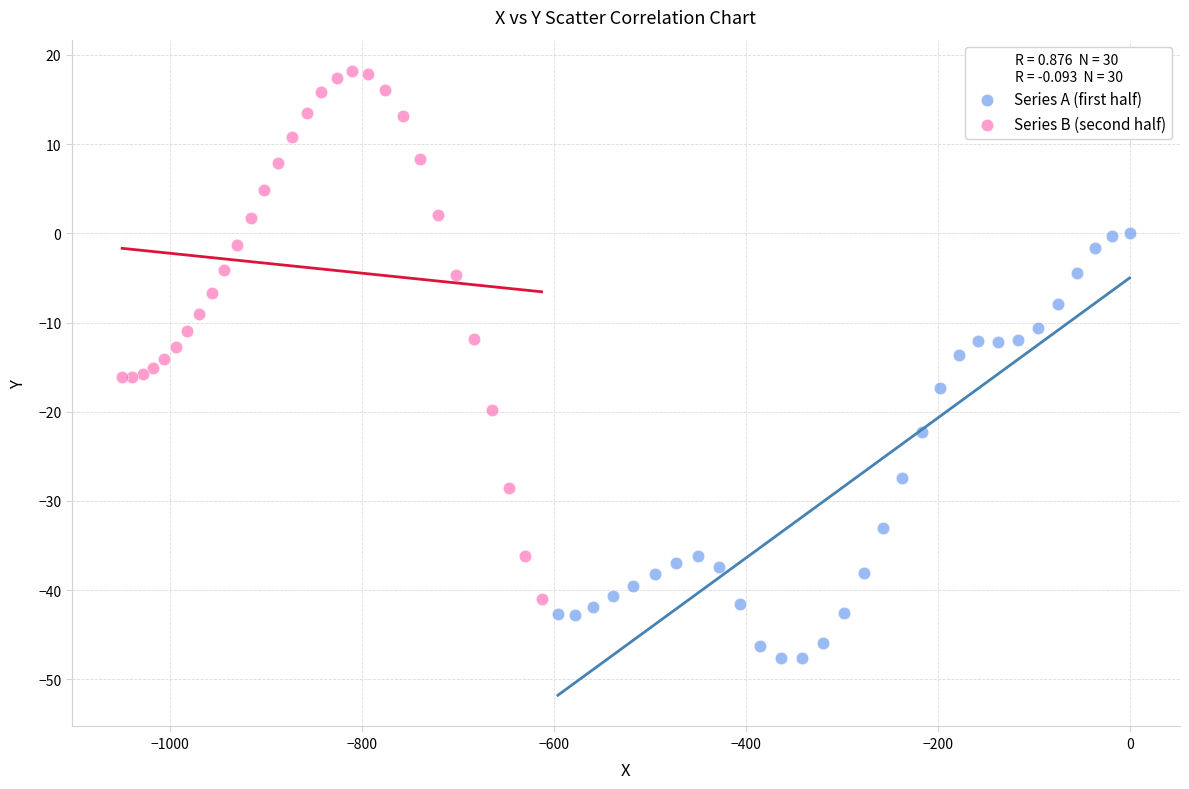

Which series contains the lowest Y value?

Series A (first half)